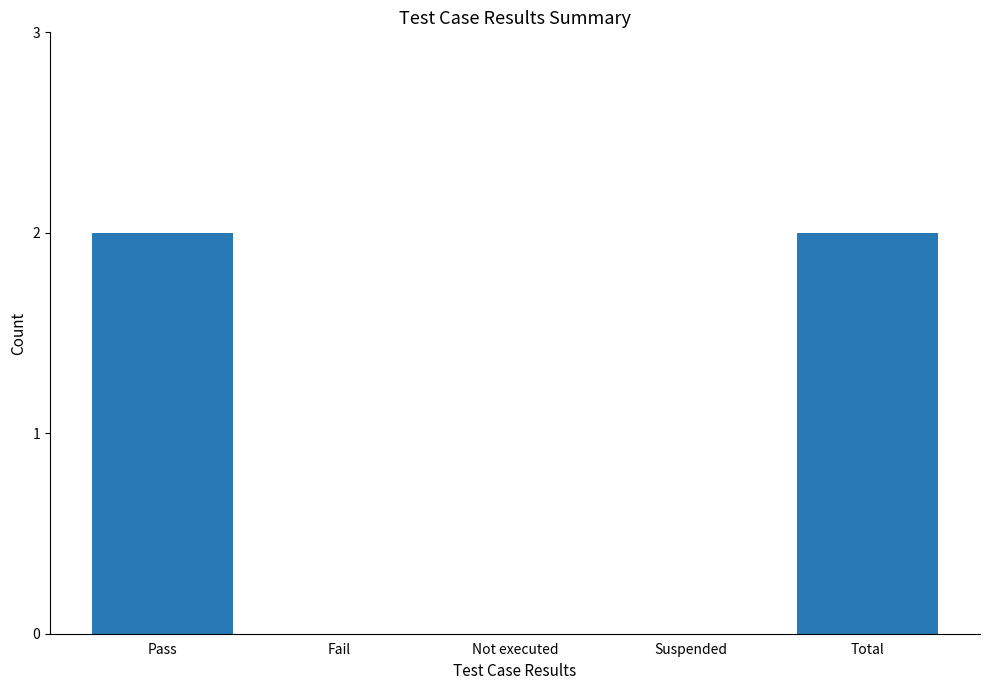

Which has a higher value, Suspended or Pass?

Pass